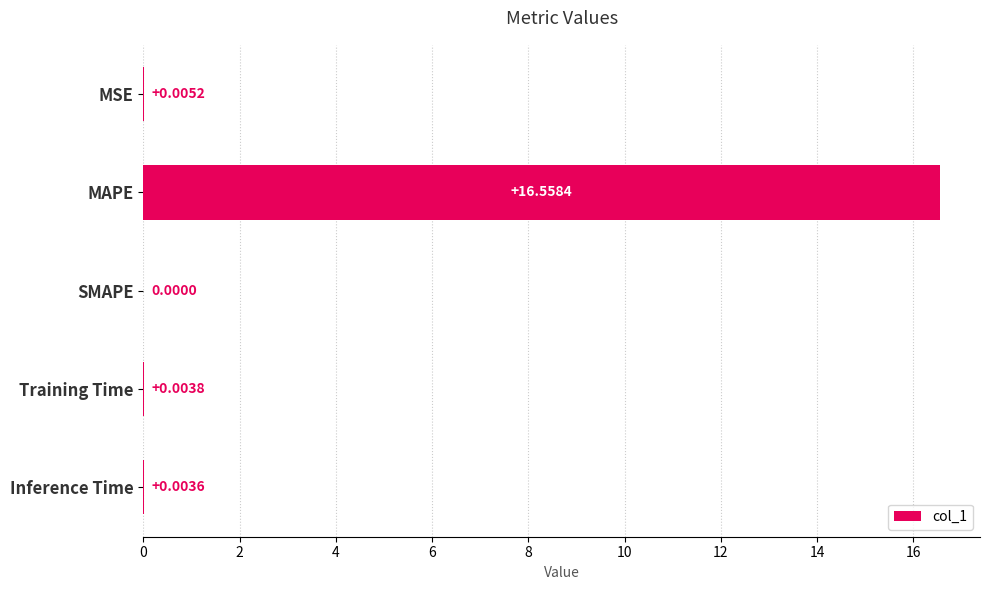

What is the sum of the values at MAPE and MSE?

16.6